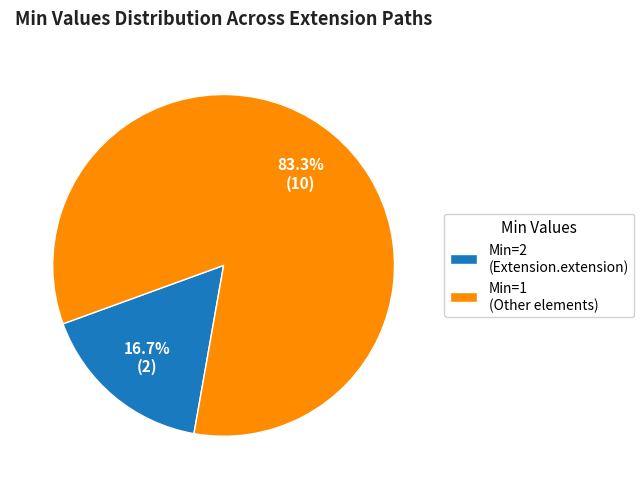

What is the smallest slice in the pie chart?

Min=2 (Extension.extension)